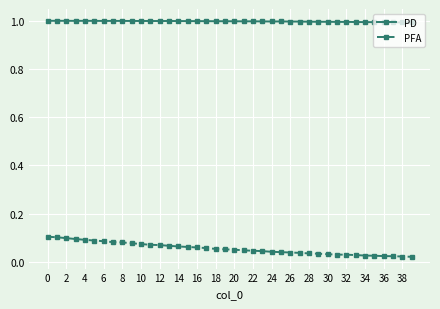

What are all the series names shown in the legend?

PD, PFA